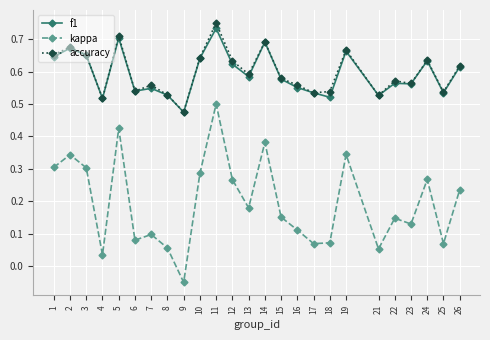

True or false: kappa has a value of 0.1 at 21.

True